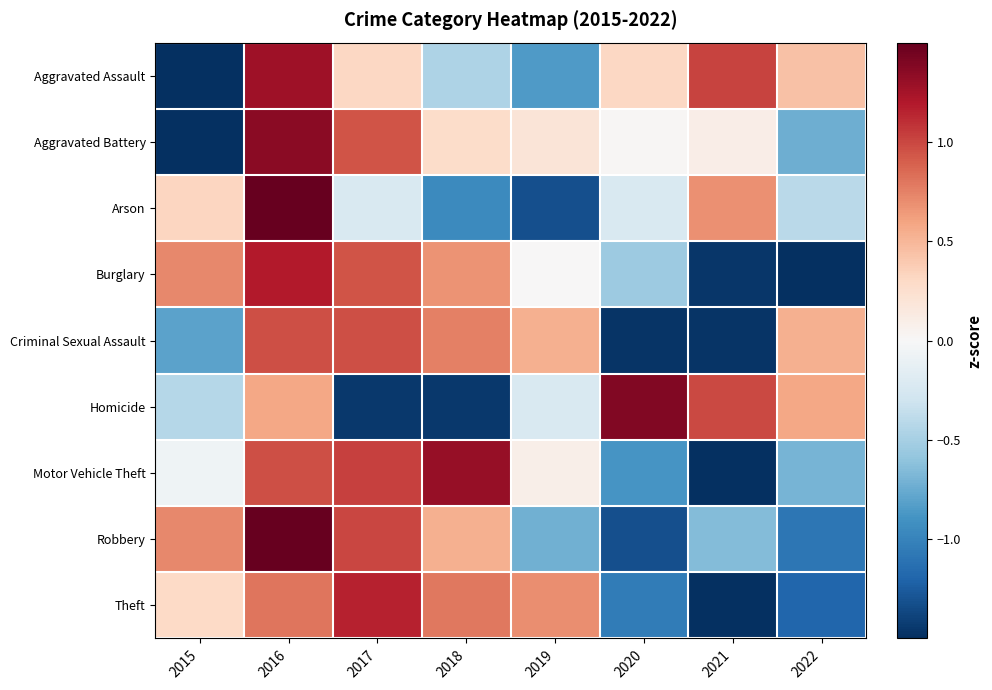

Between 2016 and 2019, which is larger?

2016